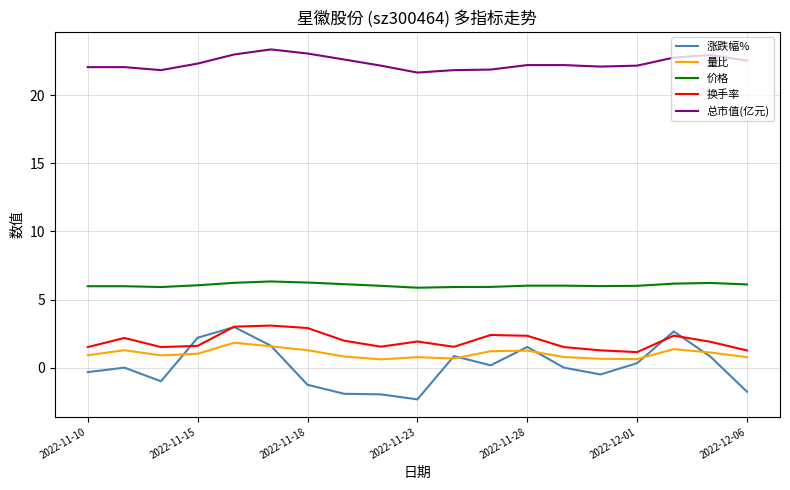

How many categories are shown in the chart?

19